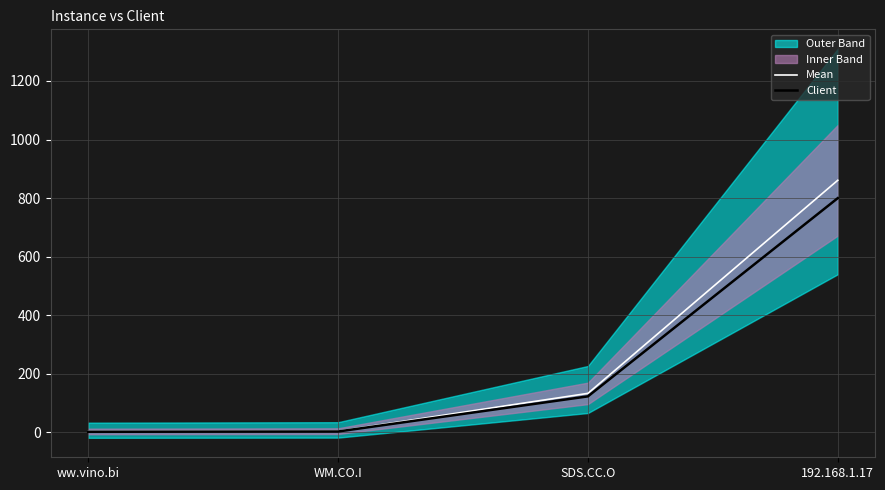

True or false: Client and Mean intersect in this chart.

False